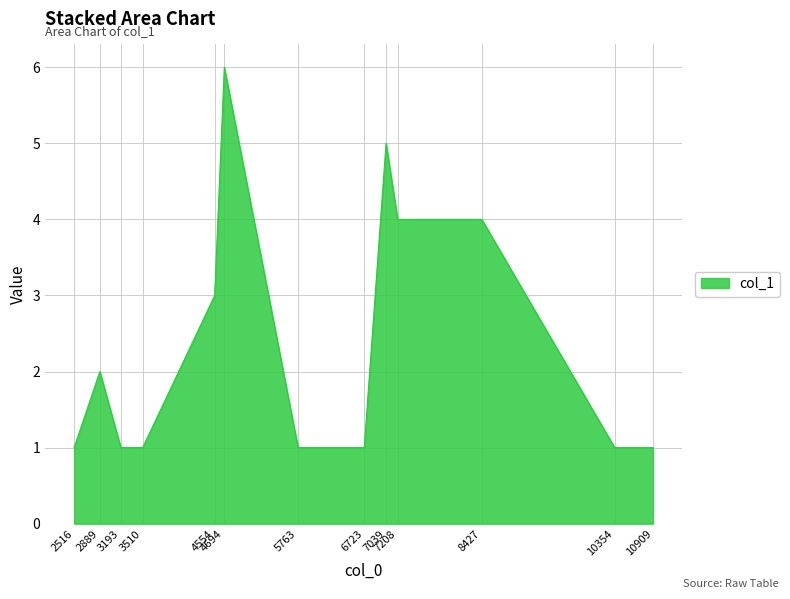

At which category does the chart reach its peak across all series?

4694